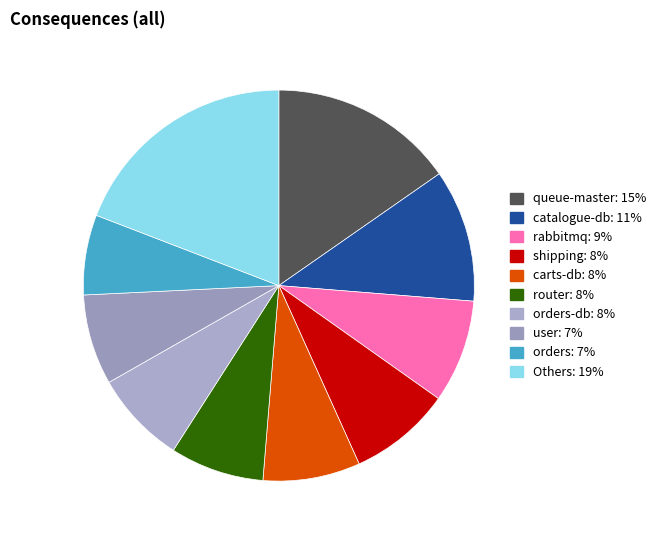

How many slices are in this pie chart?

10